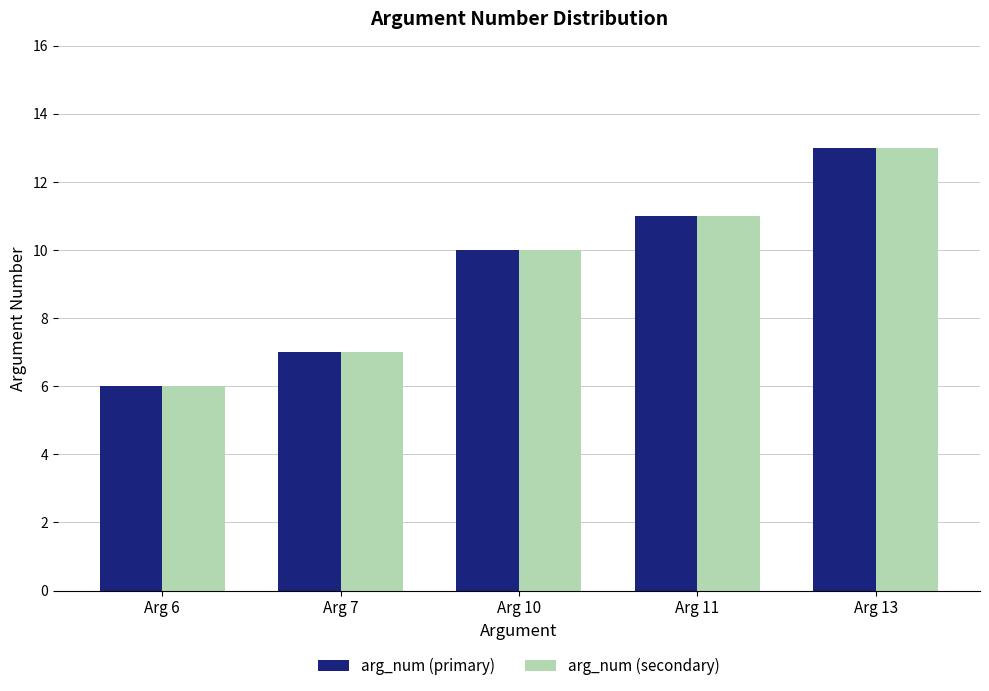

Reading left to right, transcribe all the data shown in this chart.

arg_num (primary): 6	7	10	11	13
arg_num (secondary): 6	7	10	11	13